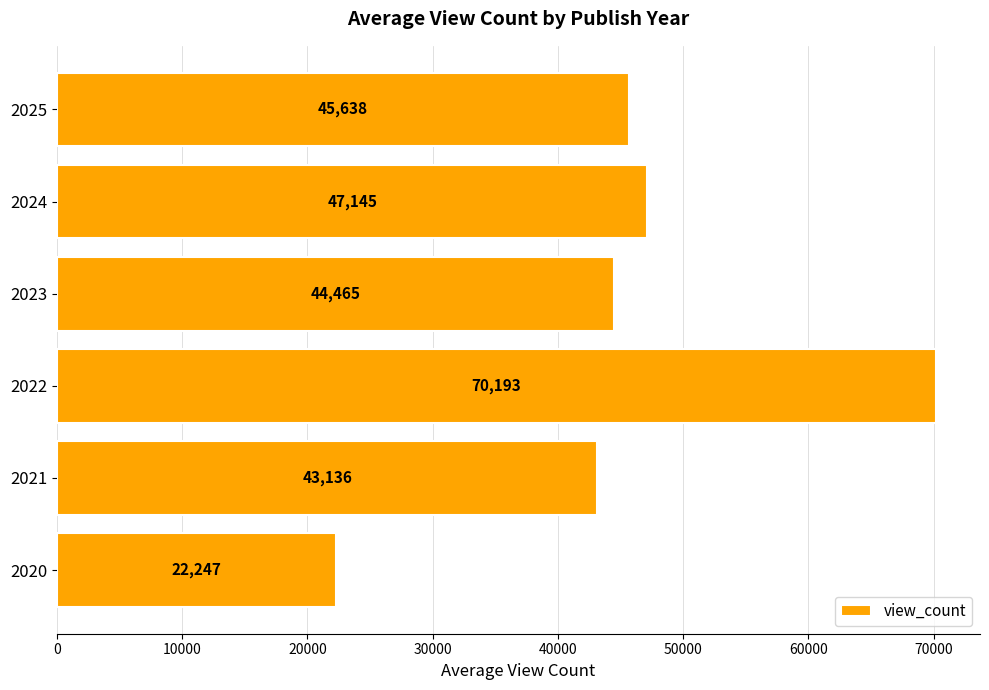

List the labels in order of value, smallest first.

2020, 2021, 2023, 2025, 2024, 2022